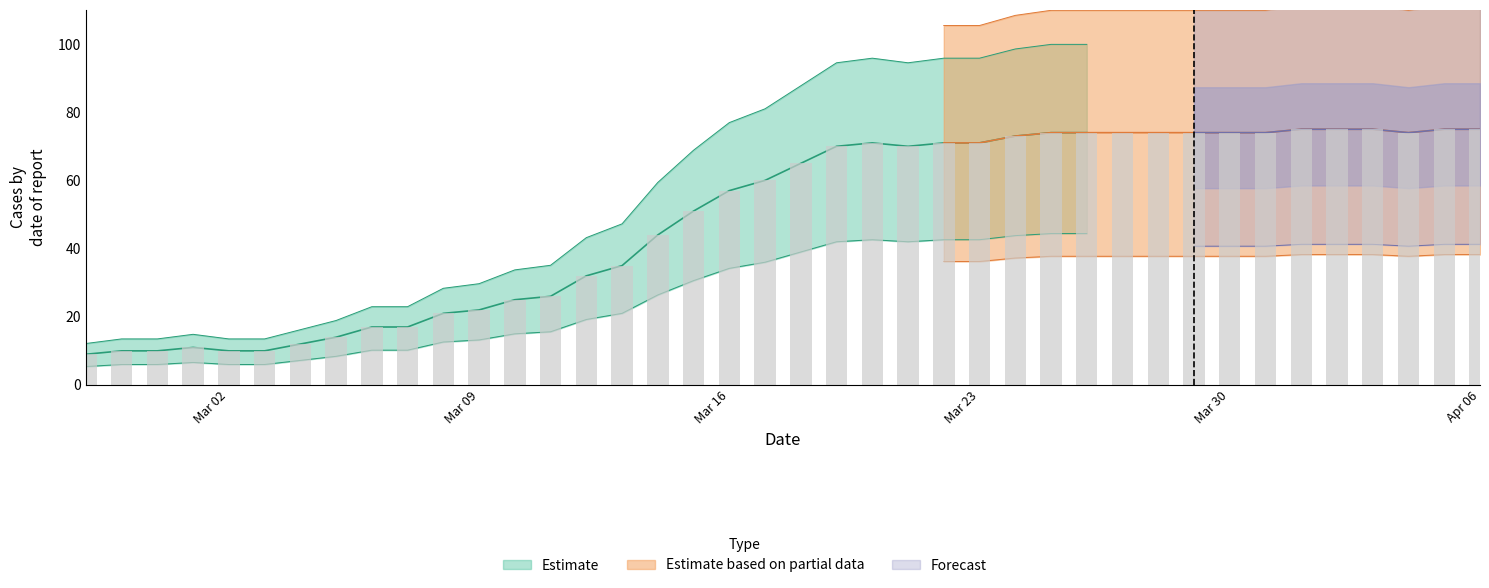

What is the approximate value at 2020-03-18?

65